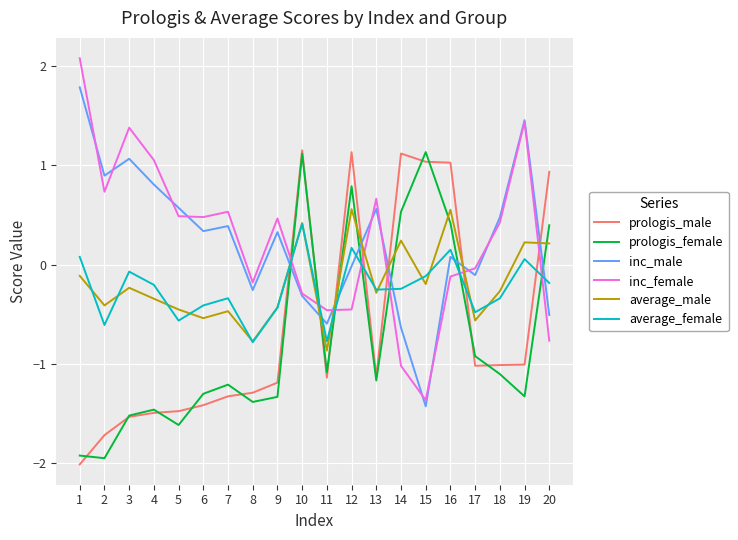

Which series changed the most between 2 and 20?

prologis_male